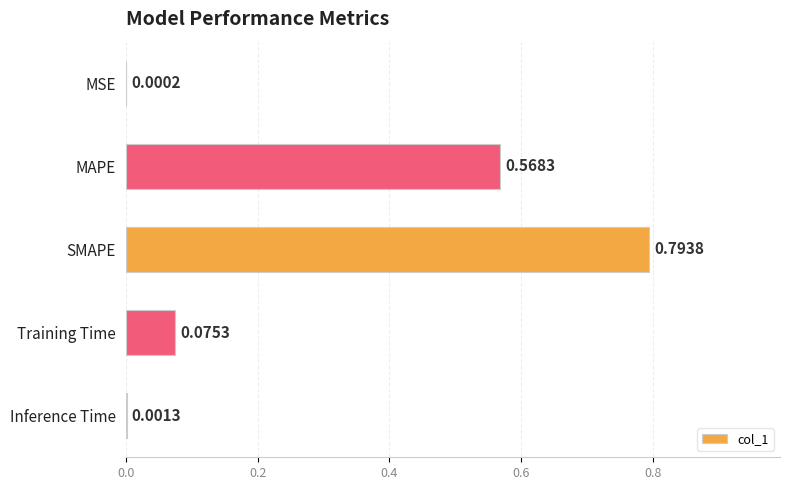

Which category has the highest value across all series?

SMAPE